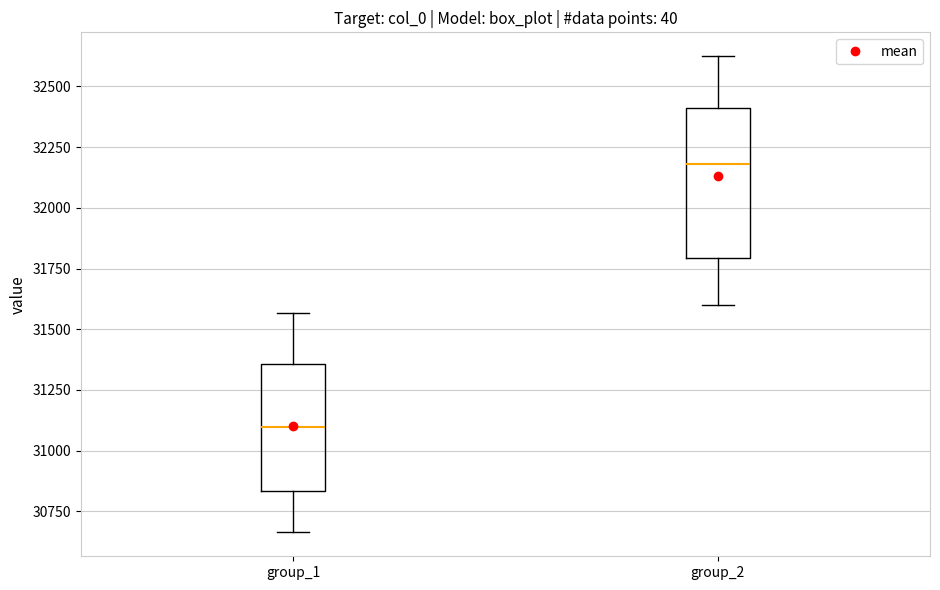

Which box is the tallest, from its lower edge to its upper edge?

group_2